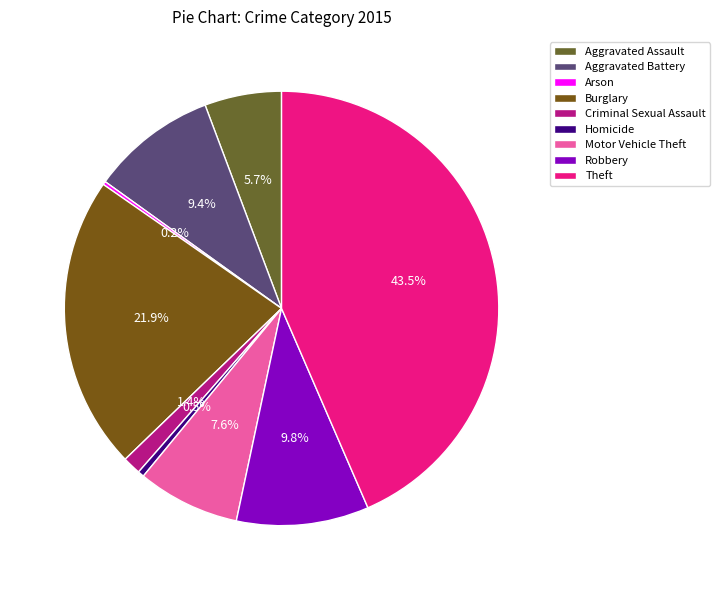

Approximately how many times larger is the value at Robbery compared to Criminal Sexual Assault?

7.3